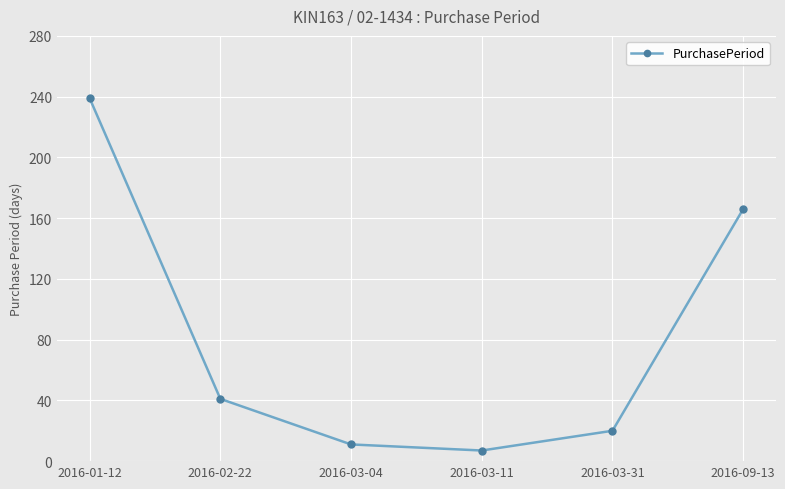

List the labels in order of value, largest first.

2016-01-12, 2016-09-13, 2016-02-22, 2016-03-31, 2016-03-04, 2016-03-11